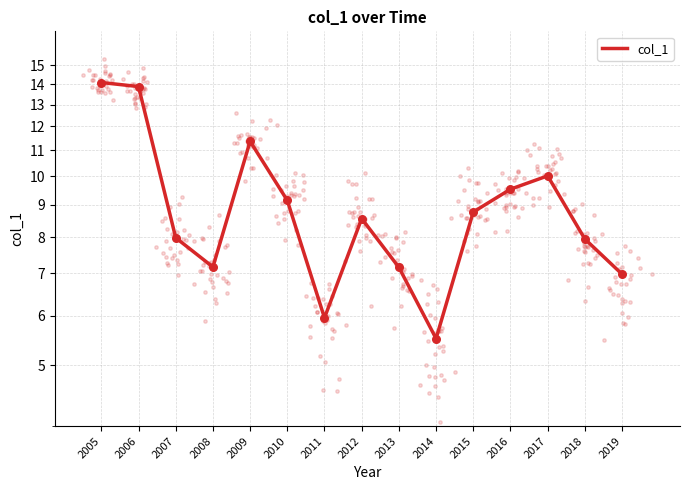

Which has a higher value, 2011 or 2013?

2013